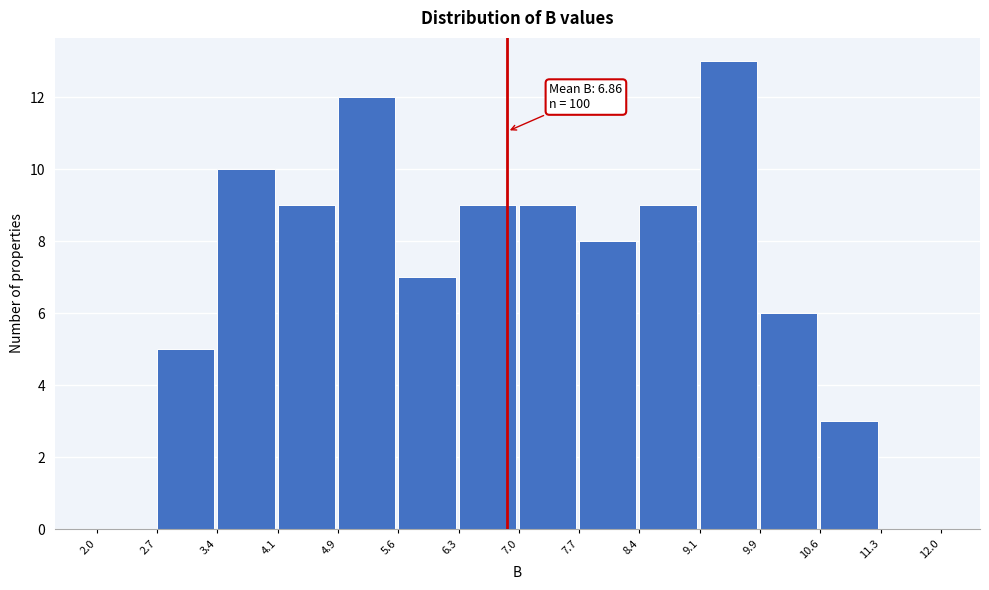

Over which range of the x-axis is the bar tallest?

9.1 to 9.9